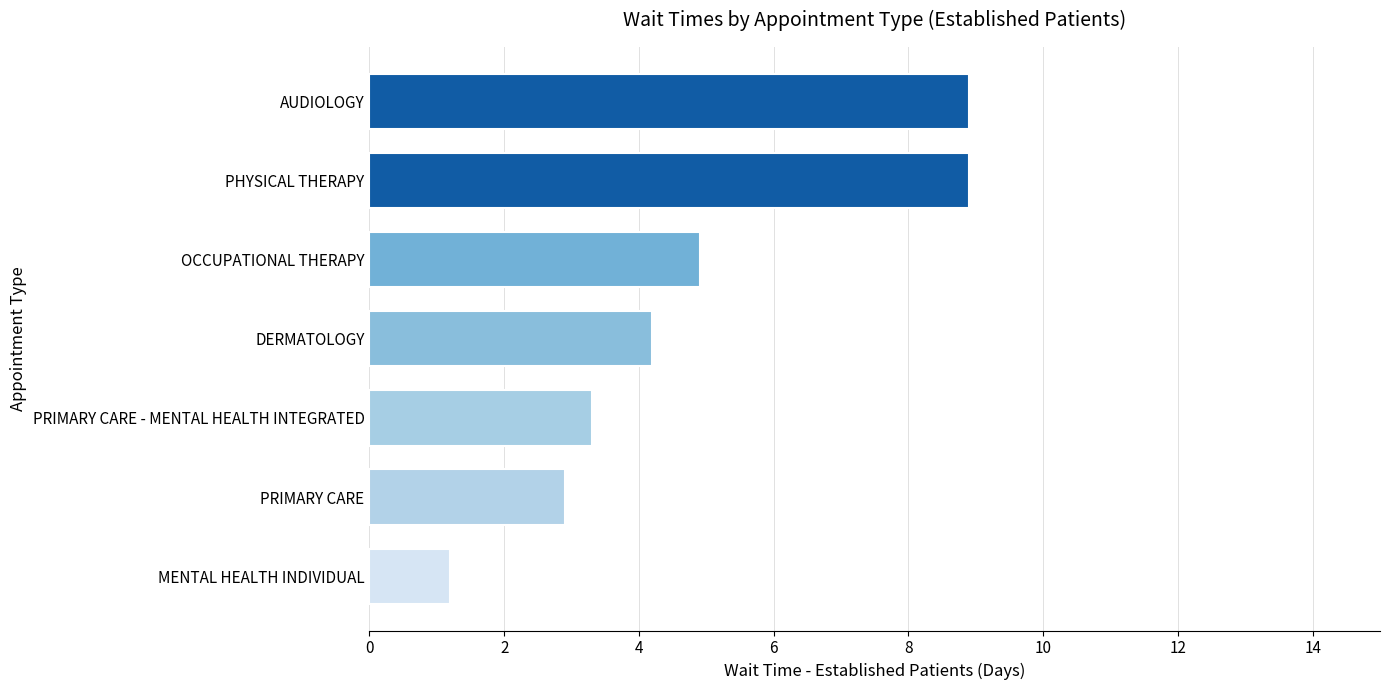

How many values exceed 4?

4